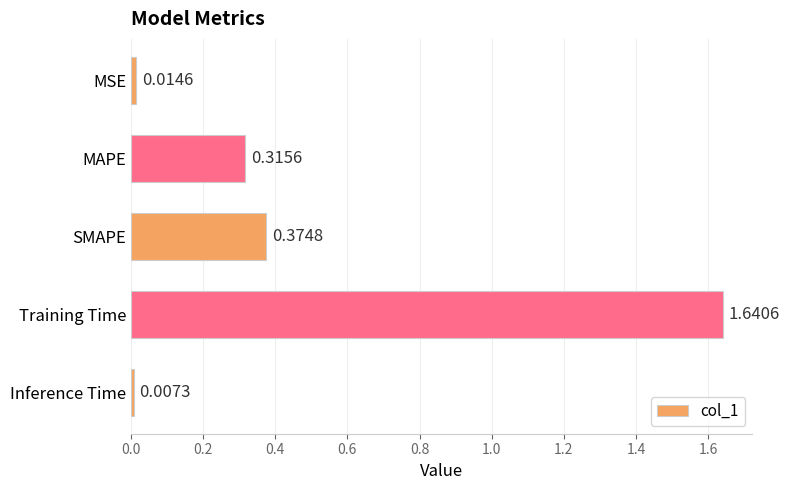

Which label corresponds to the largest value in the chart?

Training Time